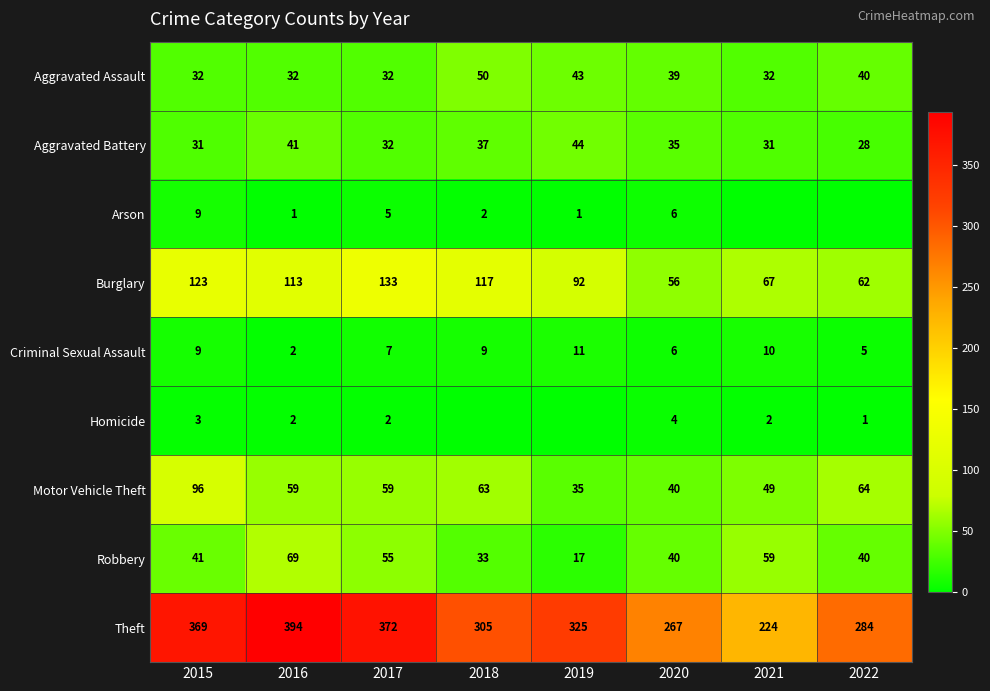

Is the value of Aggravated Battery at 2016 greater than the value of Aggravated Assault at 2017?

Yes